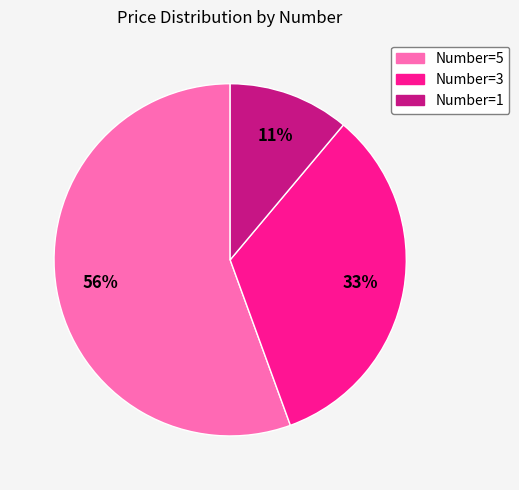

How many segments does this pie chart have?

3